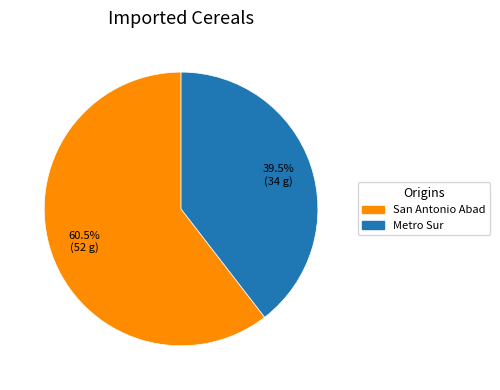

Is there any slice that represents more than half of the pie?

Yes